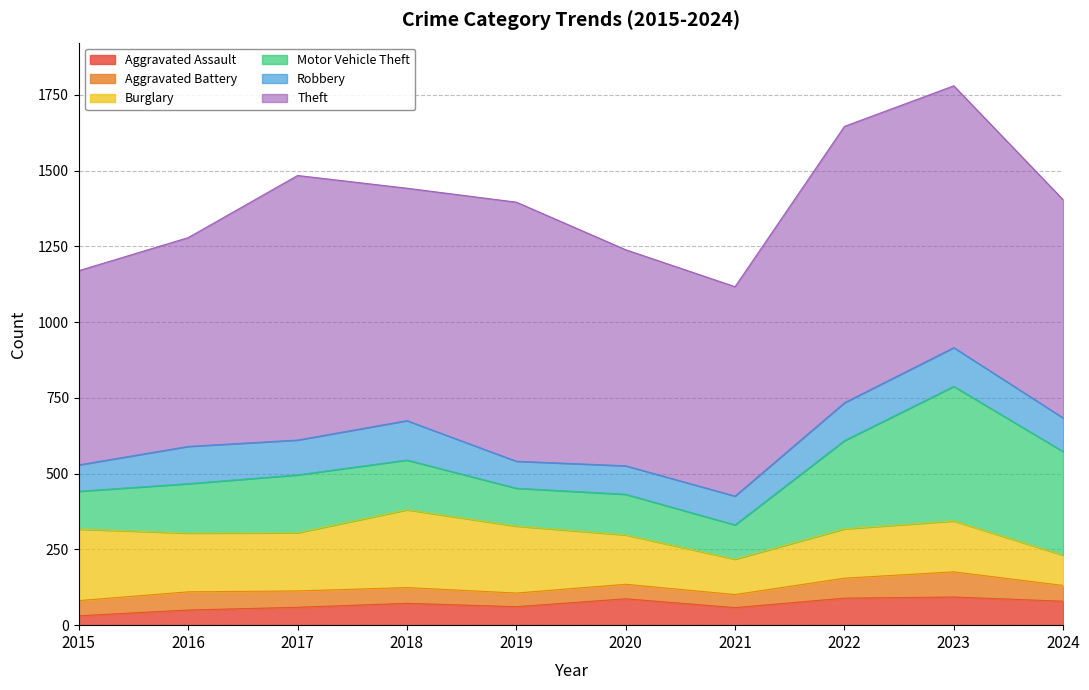

True or false: Robbery has a value of 94 at 2020.

True